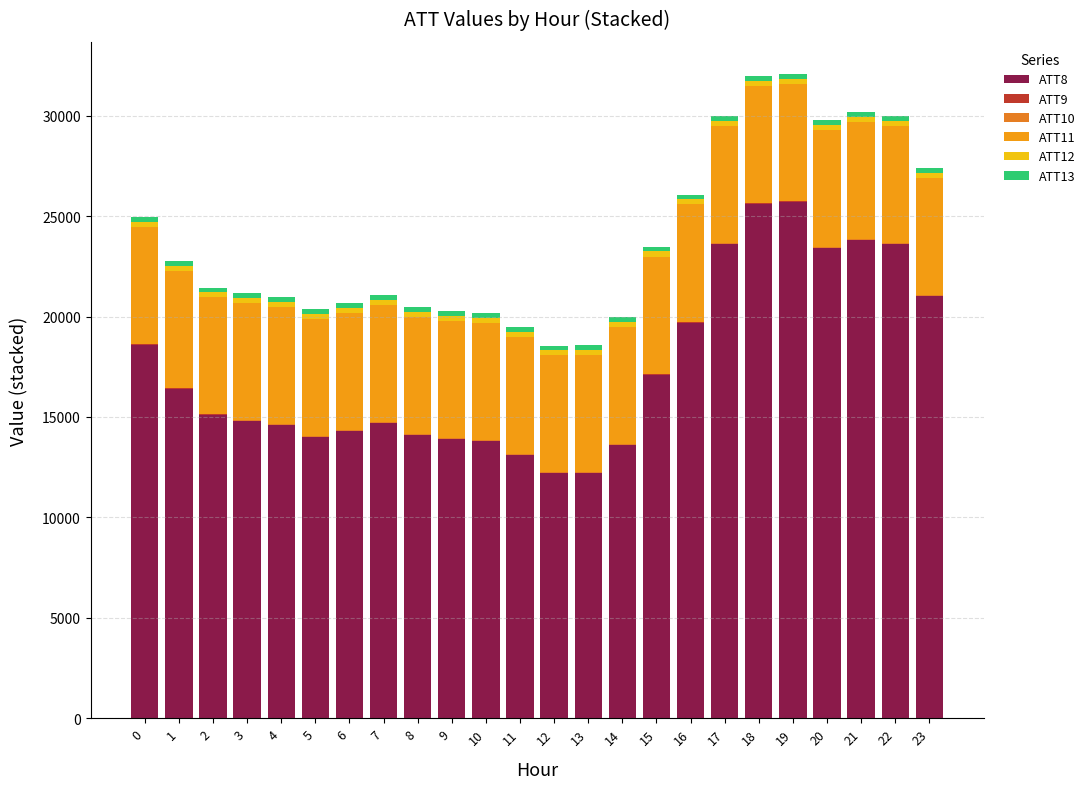

How many series are shown in this chart?

6